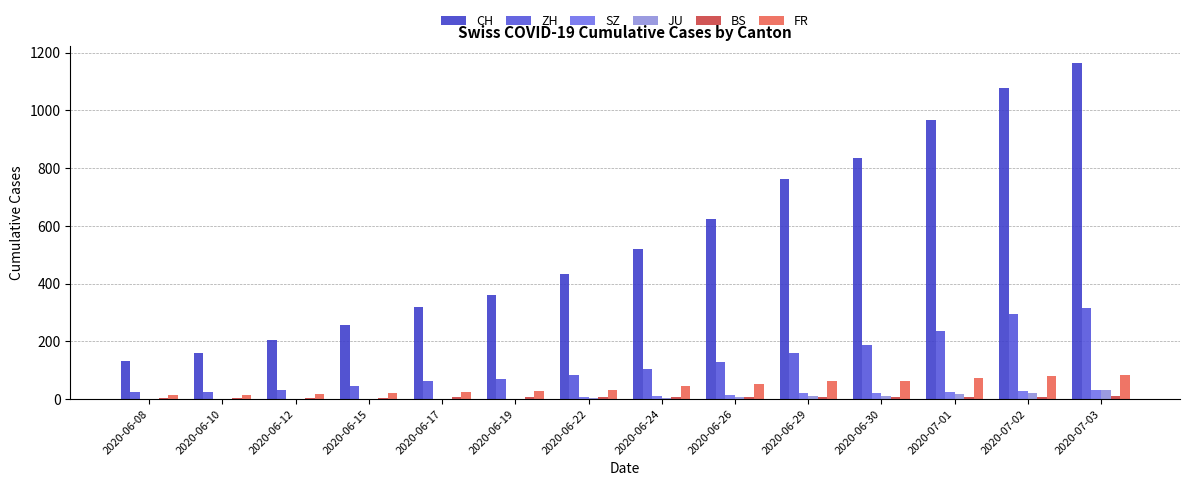

The value of ZH at 2020-06-24 is 65. True or false?

False